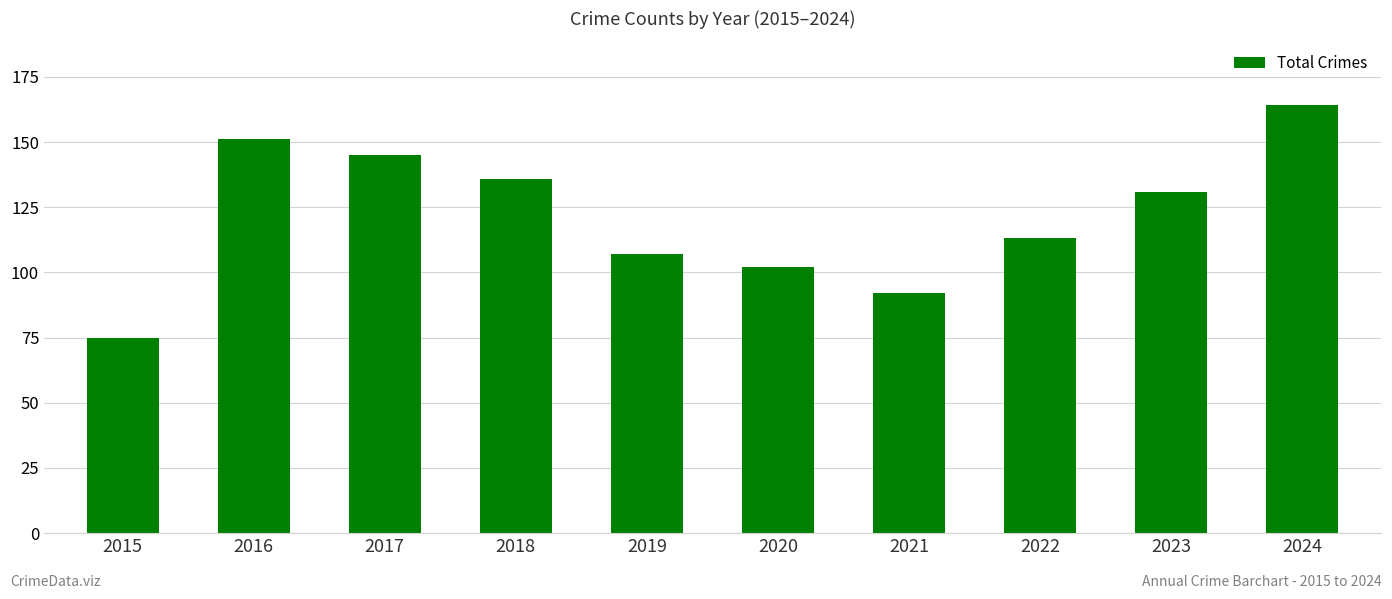

What is the ratio of the value at 2018 to the value at 2016?

0.9